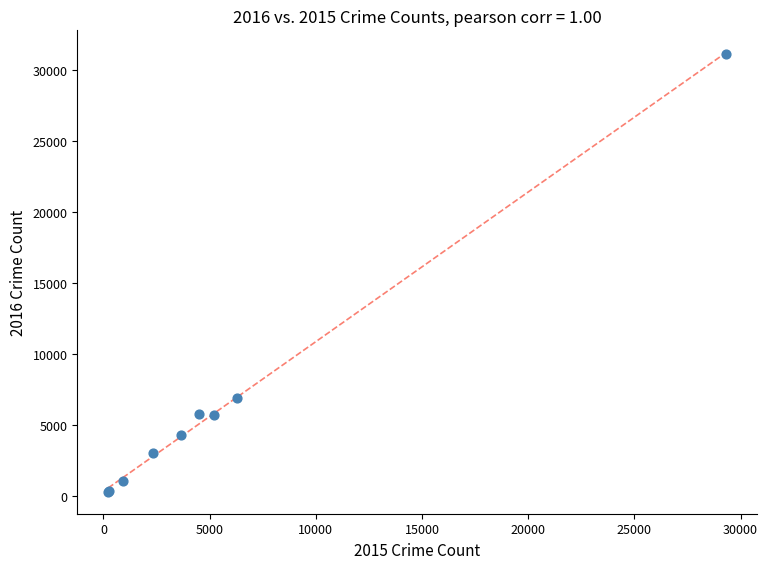

What Y value in the scatter plot is closest to 15702?

6880